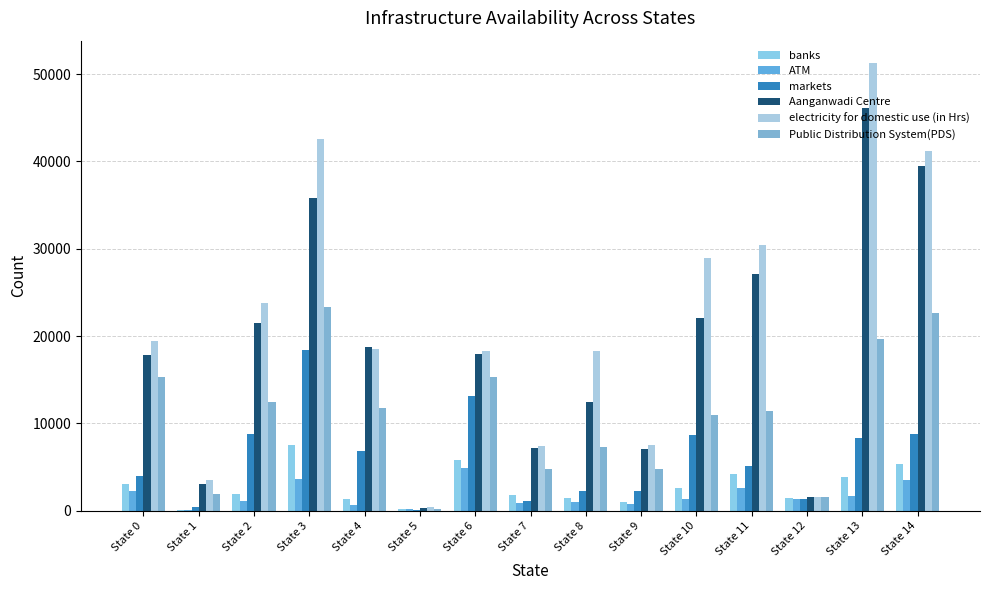

At which label does markets first exceed 5147?

State 2